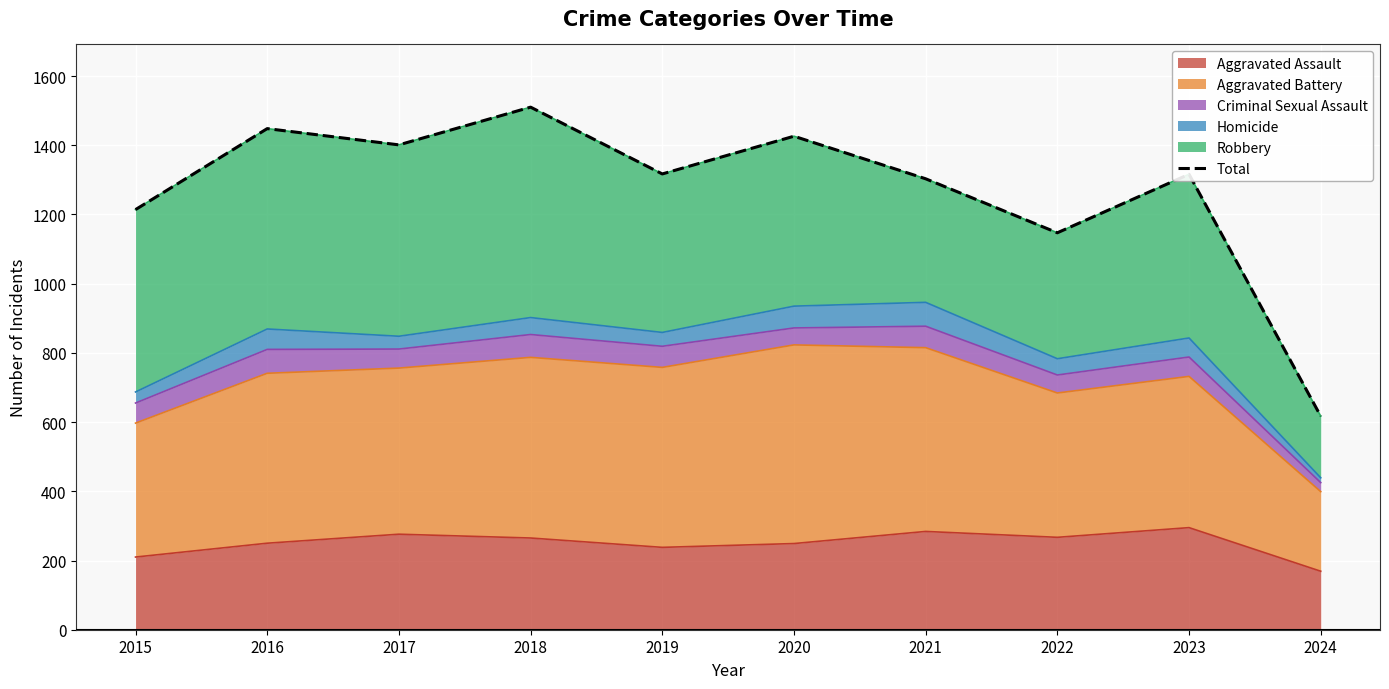

True or false: Aggravated Assault has a value of 460 at 2018.

False